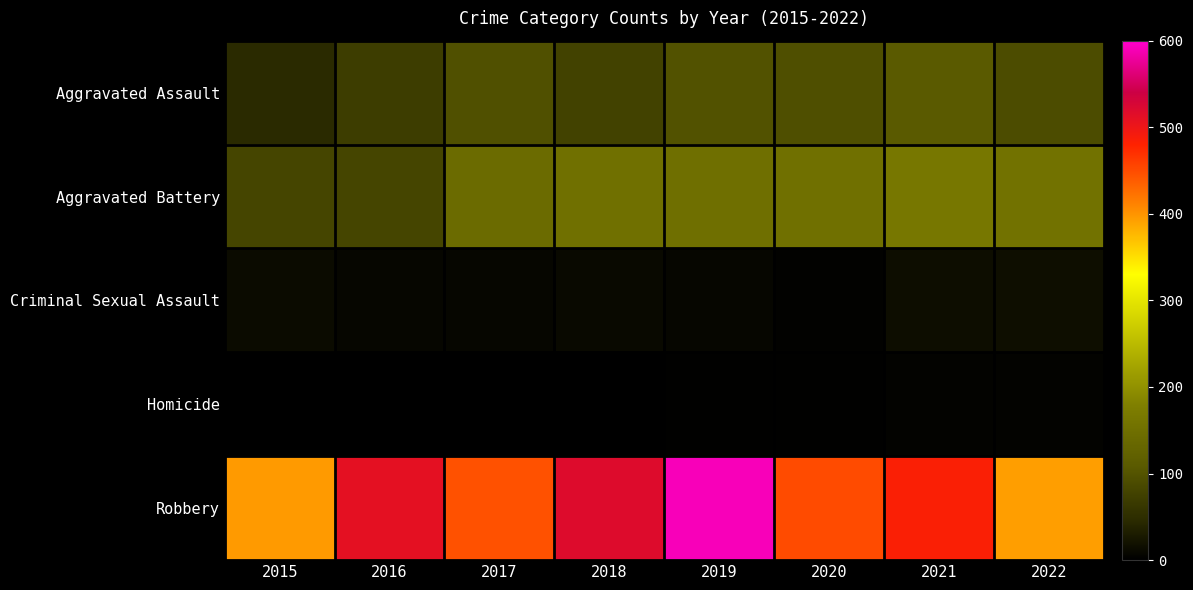

Which series has the largest total across all categories?

Robbery